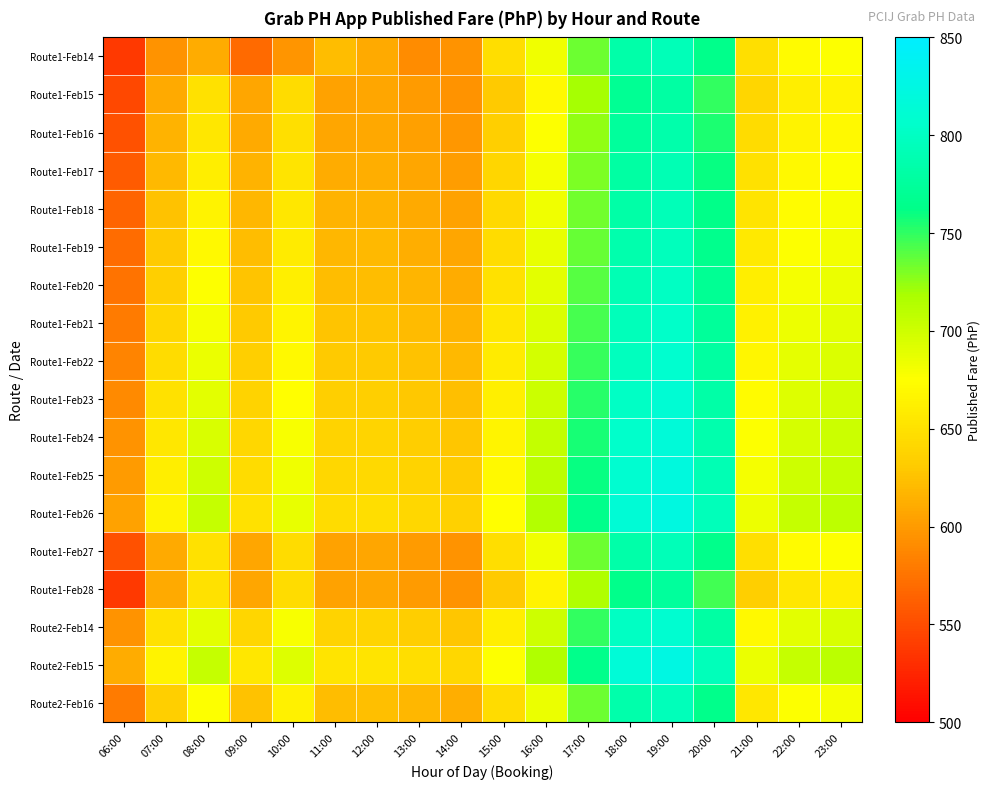

Reading left to right, what are all the values shown in this chart?

Route1-Feb14: 06:00=537	07:00=595	08:00=612	09:00=569	10:00=597	11:00=623	12:00=610	13:00=591	14:00=595	15:00=647	16:00=683	17:00=735	18:00=784	19:00=793	20:00=765	21:00=649	22:00=671	23:00=675
Route1-Feb15: 06:00=547	07:00=610	08:00=650	09:00=607	10:00=645	11:00=605	12:00=607	13:00=601	14:00=595	15:00=630	16:00=670	17:00=720	18:00=770	19:00=780	20:00=750	21:00=640	22:00=660	23:00=665
Route1-Feb16: 06:00=552	07:00=615	08:00=655	09:00=610	10:00=648	11:00=608	12:00=609	13:00=603	14:00=598	15:00=635	16:00=675	17:00=725	18:00=775	19:00=785	20:00=755	21:00=645	22:00=665	23:00=670
Route1-Feb17: 06:00=560	07:00=620	08:00=660	09:00=615	10:00=652	11:00=612	12:00=613	13:00=607	14:00=602	15:00=640	16:00=680	17:00=730	18:00=780	19:00=790	20:00=760	21:00=650	22:00=670	23:00=675
Route1-Feb18: 06:00=565	07:00=625	08:00=665	09:00=618	10:00=655	11:00=615	12:00=616	13:00=610	14:00=605	15:00=643	16:00=683	17:00=733	18:00=783	19:00=793	20:00=763	21:00=653	22:00=673	23:00=678
Route1-Feb19: 06:00=570	07:00=630	08:00=670	09:00=622	10:00=658	11:00=618	12:00=619	13:00=613	14:00=608	15:00=646	16:00=686	17:00=736	18:00=786	19:00=796	20:00=766	21:00=656	22:00=676	23:00=681
Route1-Feb20: 06:00=575	07:00=635	08:00=675	09:00=626	10:00=662	11:00=622	12:00=623	13:00=617	14:00=612	15:00=650	16:00=690	17:00=740	18:00=790	19:00=800	20:00=770	21:00=660	22:00=680	23:00=685
Route1-Feb21: 06:00=580	07:00=640	08:00=680	09:00=630	10:00=666	11:00=626	12:00=627	13:00=621	14:00=616	15:00=654	16:00=694	17:00=744	18:00=794	19:00=804	20:00=774	21:00=664	22:00=684	23:00=689
Route1-Feb22: 06:00=585	07:00=645	08:00=685	09:00=634	10:00=670	11:00=630	12:00=631	13:00=625	14:00=620	15:00=658	16:00=698	17:00=748	18:00=798	19:00=808	20:00=778	21:00=668	22:00=688	23:00=693
Route1-Feb23: 06:00=590	07:00=650	08:00=690	09:00=638	10:00=674	11:00=634	12:00=635	13:00=629	14:00=624	15:00=662	16:00=702	17:00=752	18:00=802	19:00=812	20:00=782	21:00=672	22:00=692	23:00=697
Route1-Feb24: 06:00=595	07:00=655	08:00=695	09:00=642	10:00=678	11:00=638	12:00=639	13:00=633	14:00=628	15:00=666	16:00=706	17:00=756	18:00=806	19:00=816	20:00=786	21:00=676	22:00=696	23:00=701
Route1-Feb25: 06:00=600	07:00=660	08:00=700	09:00=646	10:00=682	11:00=642	12:00=643	13:00=637	14:00=632	15:00=670	16:00=710	17:00=760	18:00=810	19:00=820	20:00=790	21:00=680	22:00=700	23:00=705
Route1-Feb26: 06:00=605	07:00=665	08:00=705	09:00=650	10:00=686	11:00=646	12:00=647	13:00=641	14:00=636	15:00=674	16:00=714	17:00=764	18:00=814	19:00=824	20:00=794	21:00=684	22:00=704	23:00=709
Route1-Feb27: 06:00=552	07:00=610	08:00=650	09:00=607	10:00=645	11:00=605	12:00=607	13:00=601	14:00=595	15:00=647	16:00=683	17:00=735	18:00=784	19:00=793	20:00=765	21:00=649	22:00=671	23:00=675
Route1-Feb28: 06:00=537	07:00=610	08:00=650	09:00=607	10:00=645	11:00=605	12:00=607	13:00=601	14:00=595	15:00=630	16:00=665	17:00=715	18:00=765	19:00=775	20:00=745	21:00=635	22:00=655	23:00=660
Route2-Feb14: 06:00=595	07:00=650	08:00=690	09:00=640	10:00=678	11:00=638	12:00=639	13:00=633	14:00=628	15:00=660	16:00=700	17:00=750	18:00=800	19:00=810	20:00=780	21:00=670	22:00=690	23:00=695
Route2-Feb15: 06:00=612	07:00=665	08:00=705	09:00=655	10:00=692	11:00=652	12:00=653	13:00=647	14:00=642	15:00=675	16:00=715	17:00=765	18:00=815	19:00=825	20:00=795	21:00=685	22:00=705	23:00=710
Route2-Feb16: 06:00=580	07:00=635	08:00=675	09:00=625	10:00=663	11:00=623	12:00=624	13:00=618	14:00=613	15:00=645	16:00=685	17:00=735	18:00=785	19:00=795	20:00=765	21:00=655	22:00=675	23:00=680